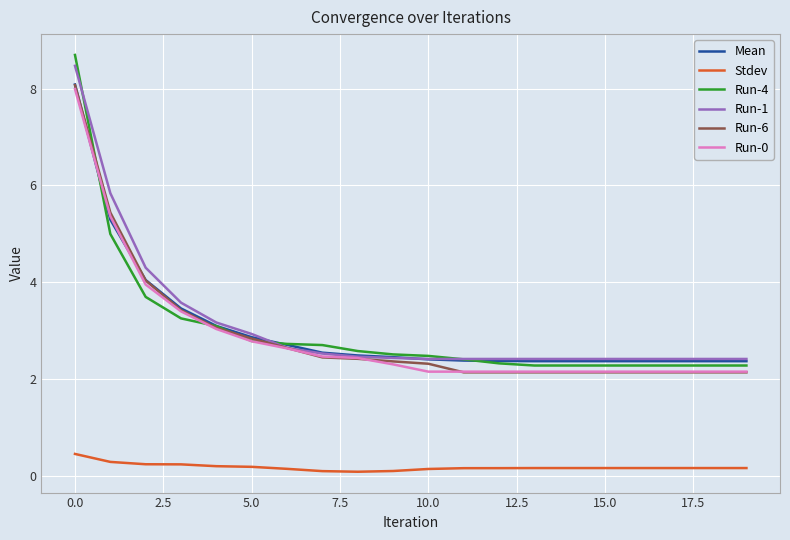

How many categories are shown in the chart?

20